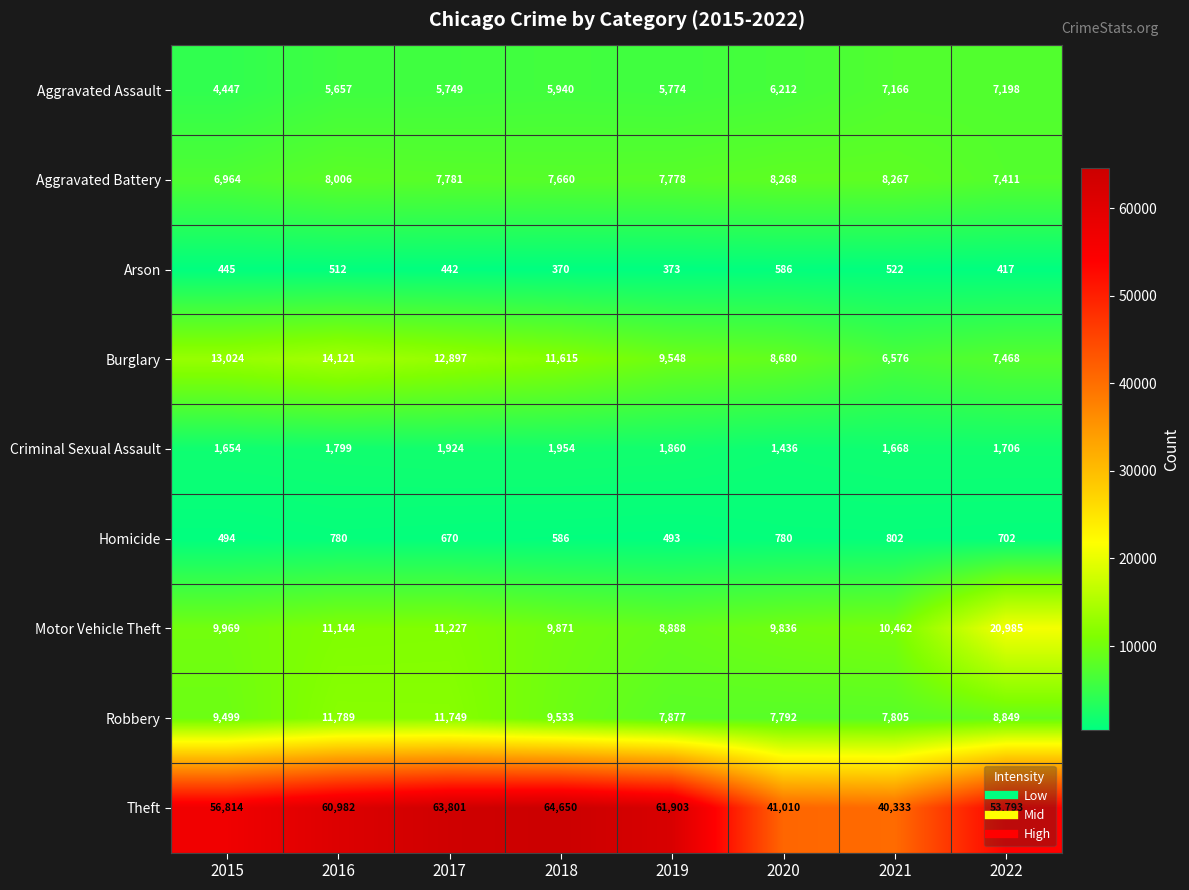

What is the sum of the Burglary values at 2016 and 2017?

27018